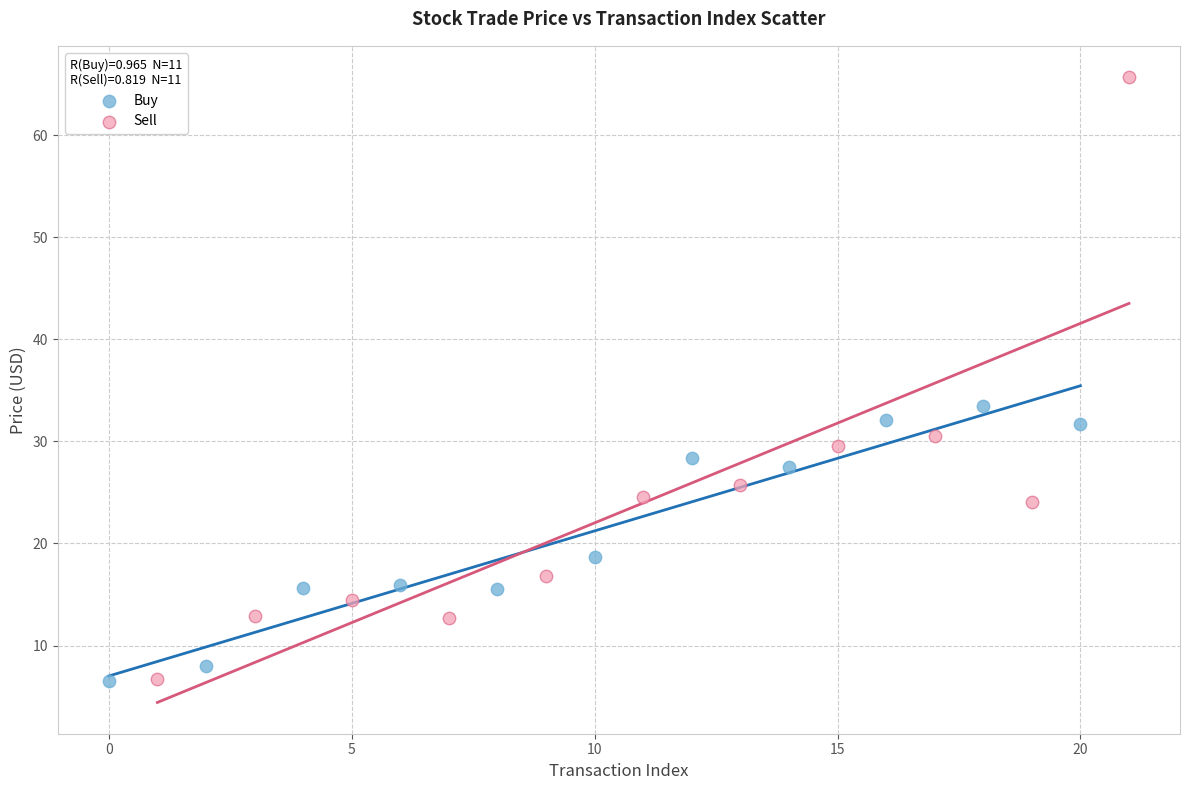

Which series has the largest Y range (max minus min)?

Sell